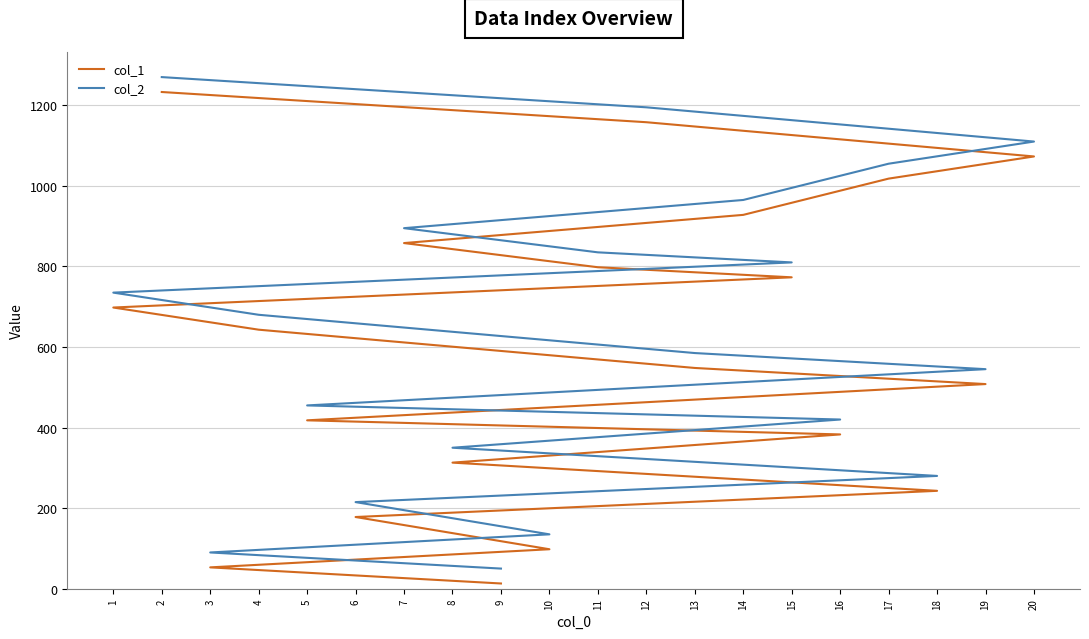

How many distinct data groups are displayed?

2